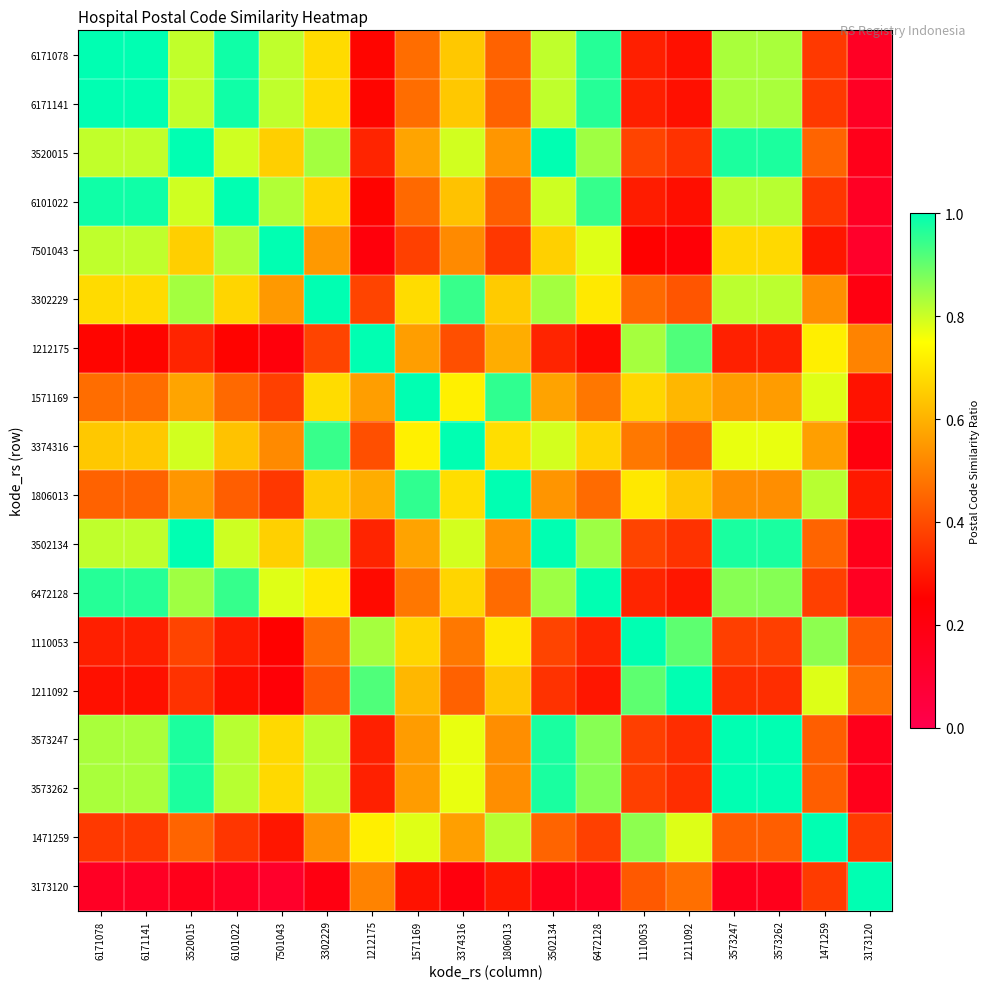

What is the total value across all series at 3573247?

12.3